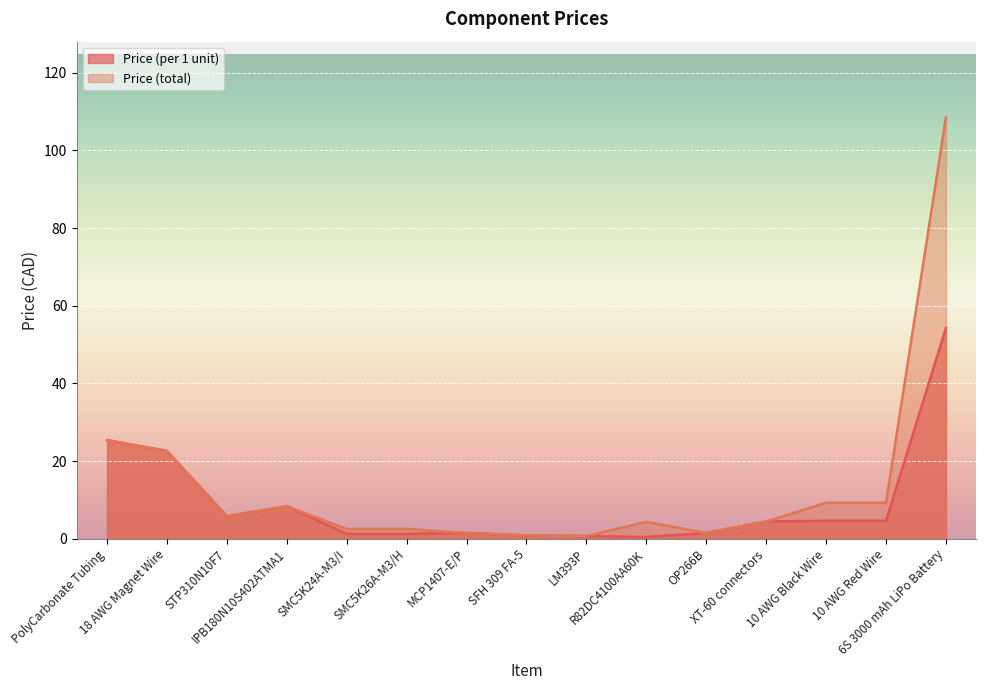

What is the difference between the Price (total) values at 10 AWG Red Wire and XT-60 connectors?

4.8